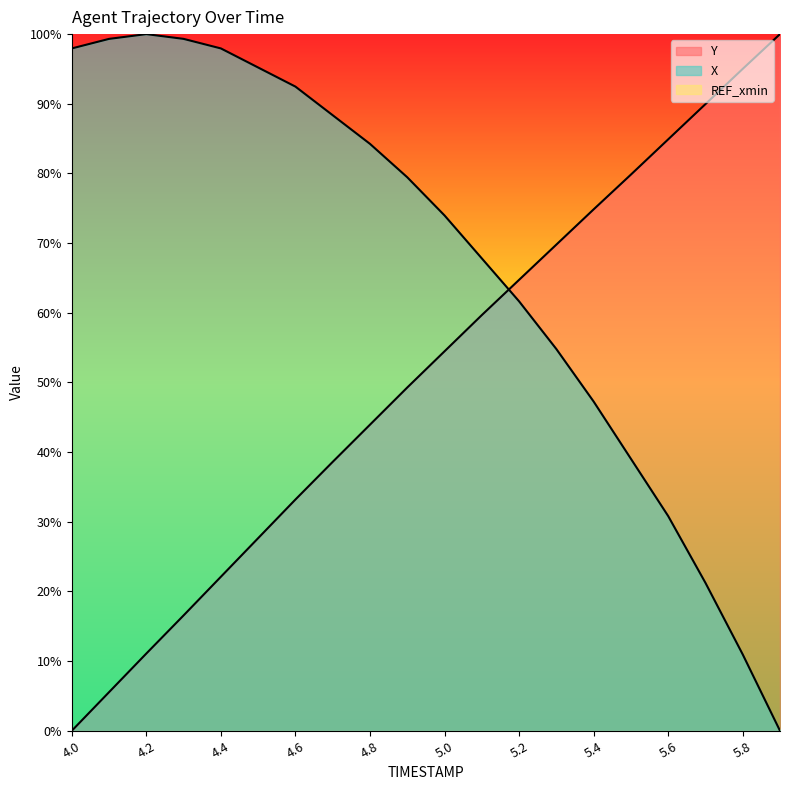

Does the chart have visible grid lines?

No